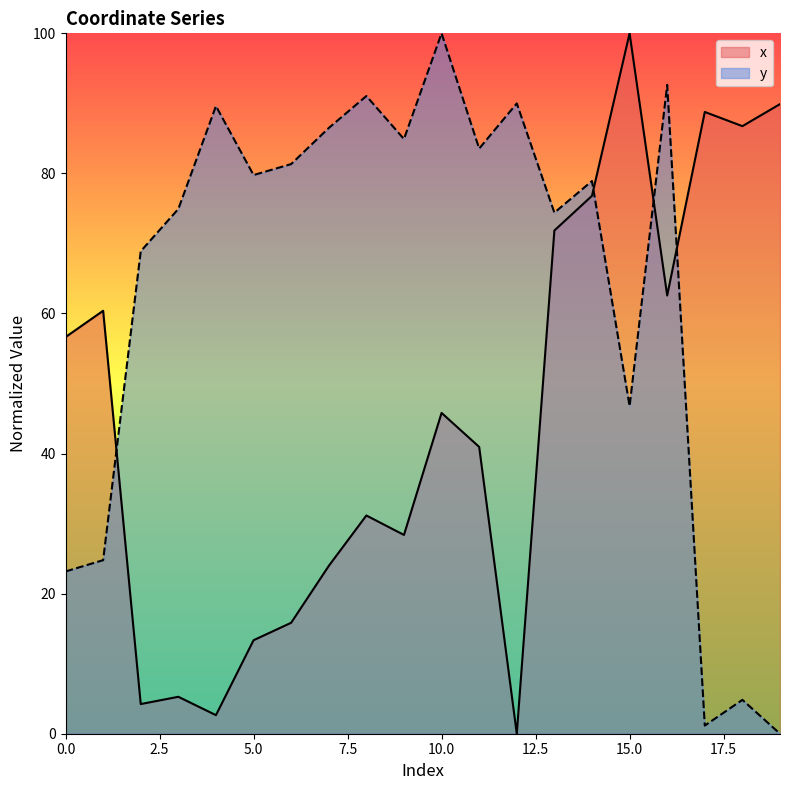

True or false: y has a value of 123.4 at 4.

False